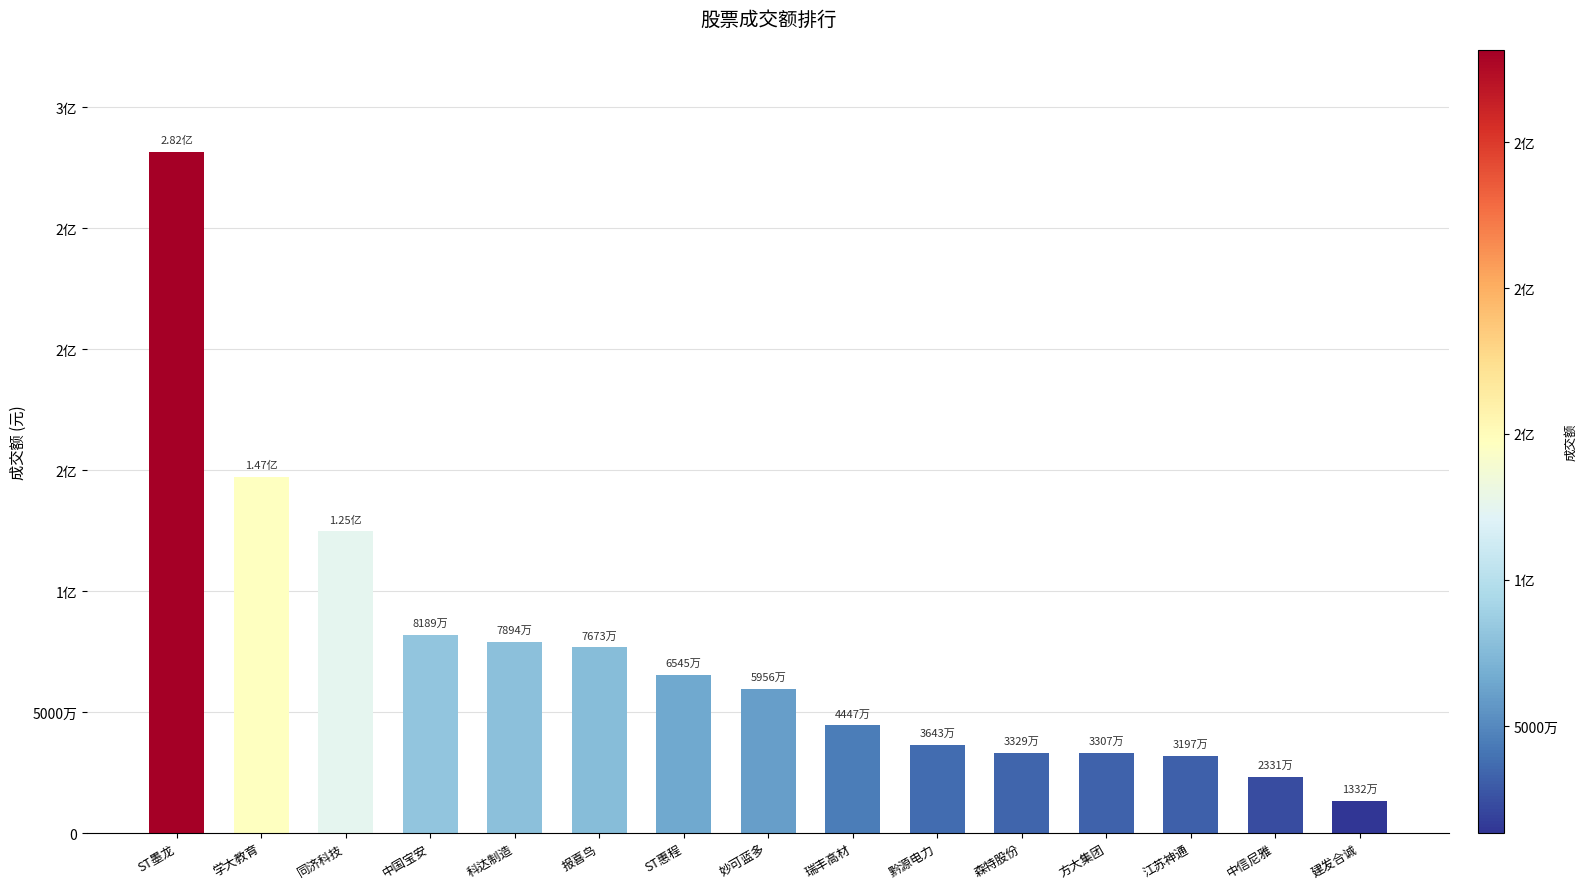

True or false: the data shows 31973267 at 江苏神通.

True